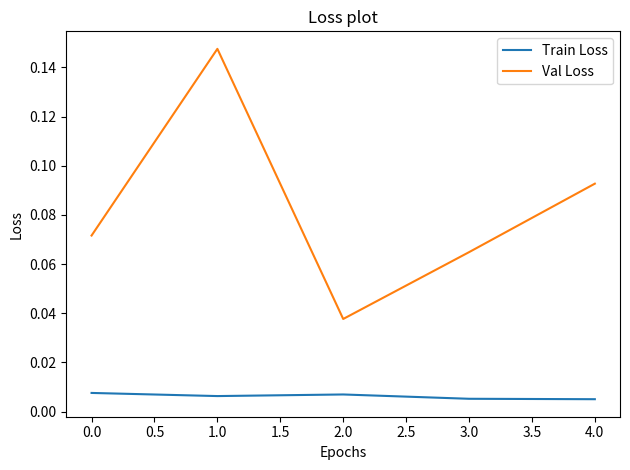

Where is Val Loss nearest to the value 0?

2.0